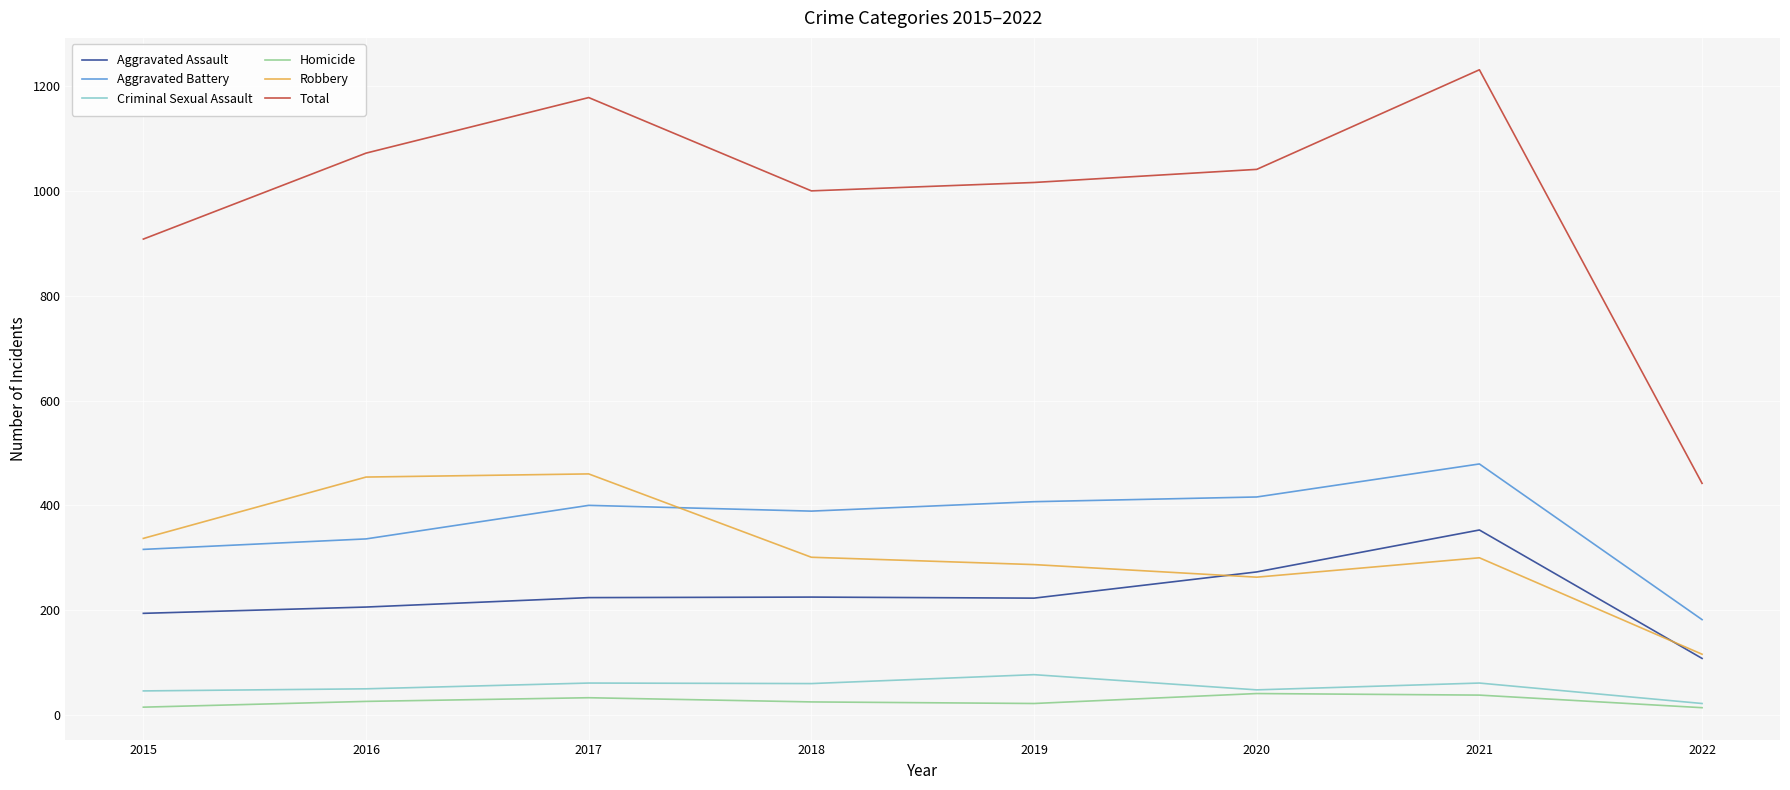

The value of Homicide at 2017 is 33. True or false?

True